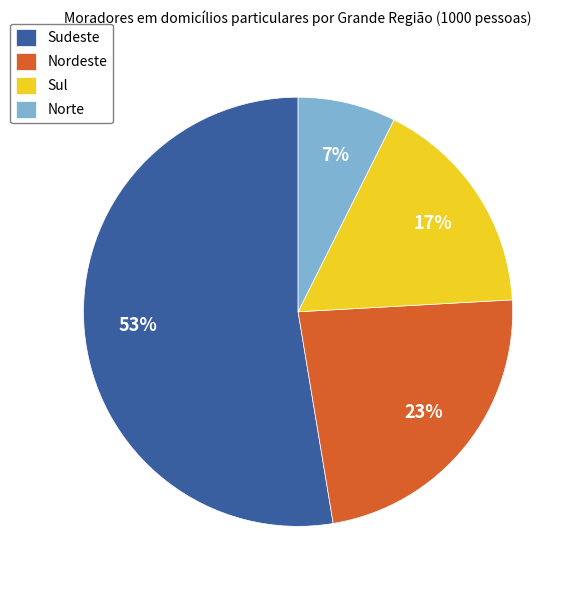

Rank the categories by value from lowest to highest.

Norte, Sul, Nordeste, Sudeste